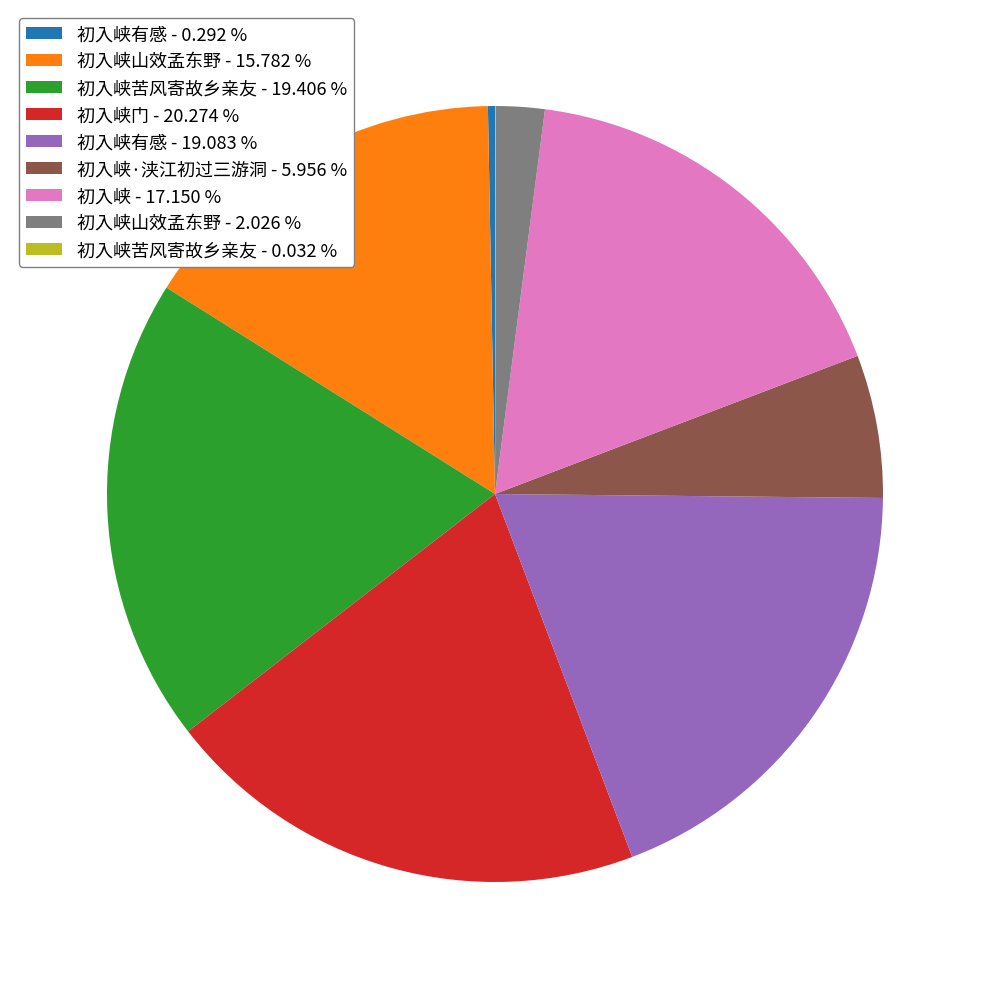

Which slice is the largest?

初入峡门 - 20.274 %